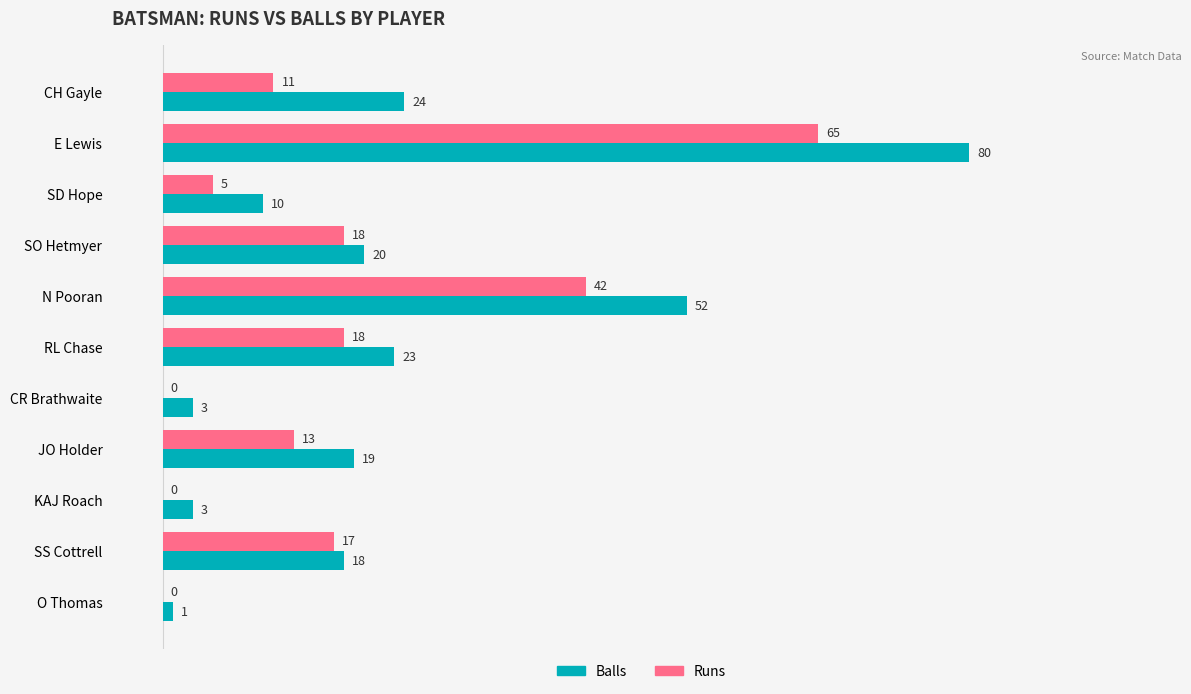

At which category is the sum across all series the highest?

E Lewis